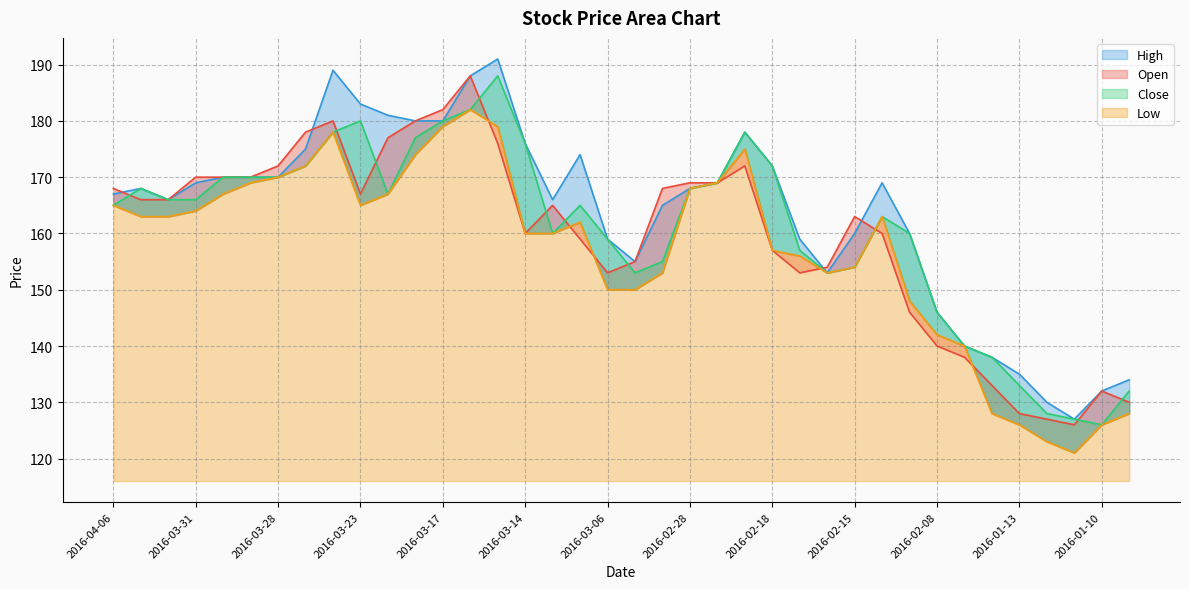

True or false: High has a value of 81 at 2016-01-14.

False